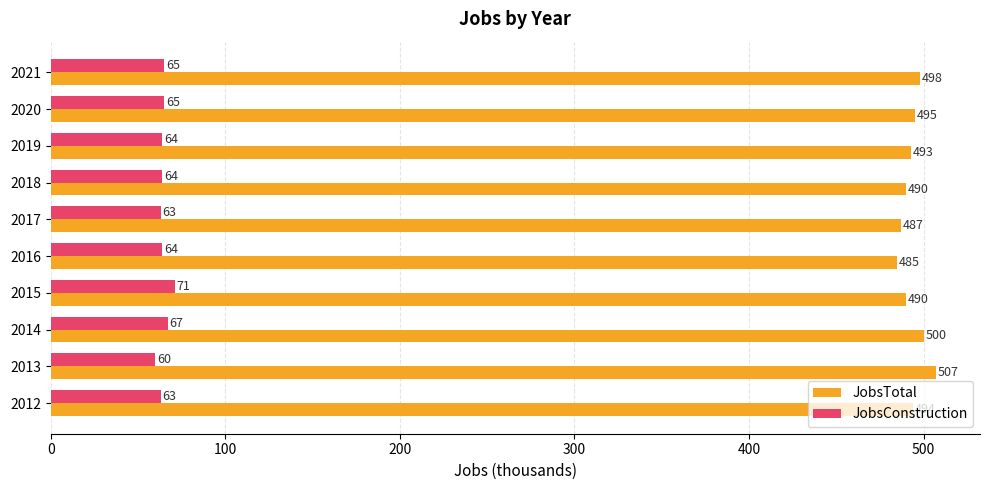

What is the difference between the highest and lowest values at 2013?

447